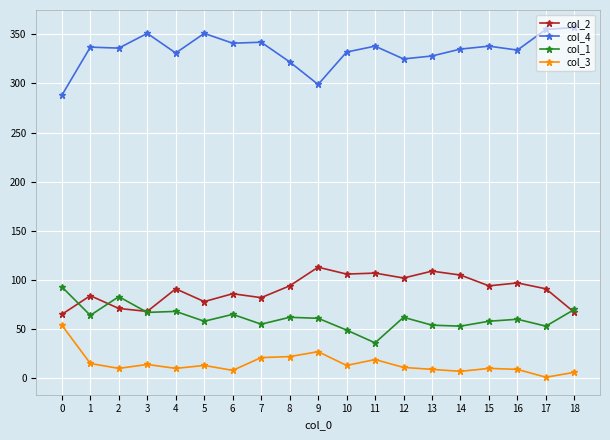

True or false: col_2 has more than 0 interior local peaks.

True